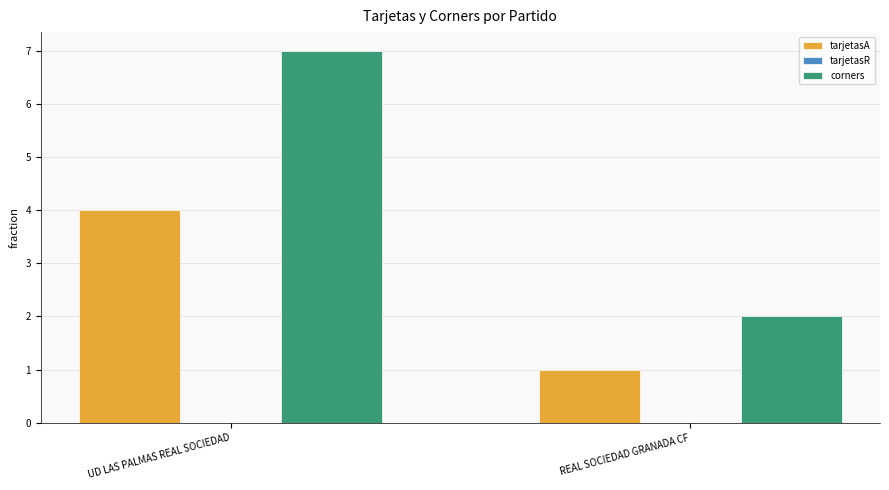

What is the value of the corners bar at the 2nd from the left?

2